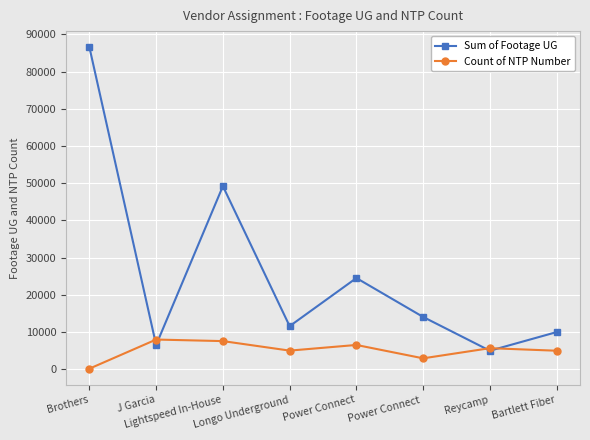

What is the difference between the highest and lowest values at Longo Underground?

6574